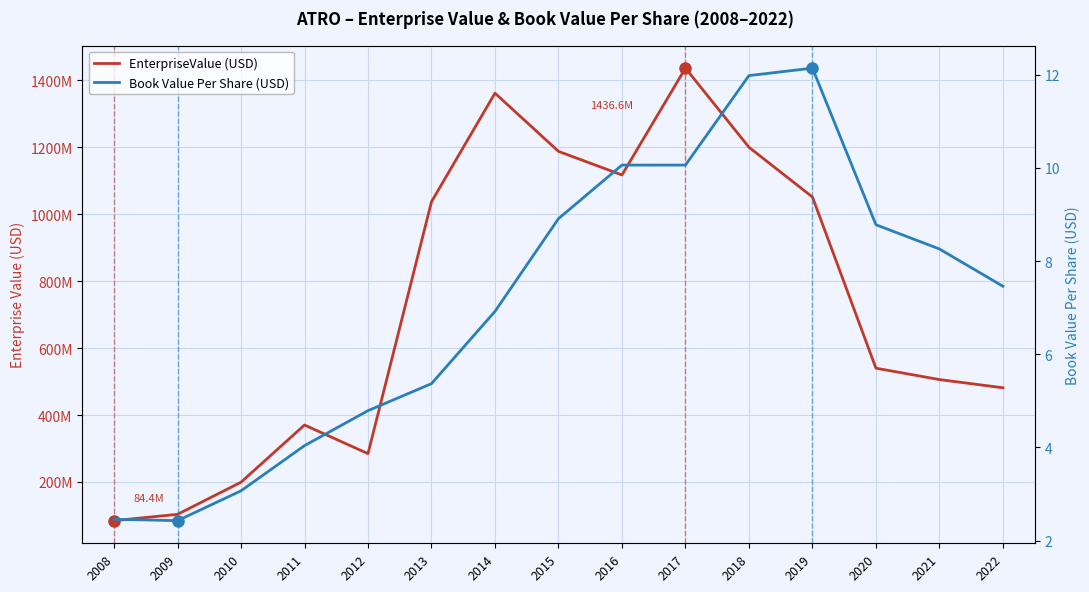

Reading left to right, transcribe all the data shown in this chart.

EnterpriseValue (USD): 84381996.0	103329866.1	199287186.0	370247666.5	284600198.5	1037408604.6	1361785204.1	1187924095.0	1117368931.9	1436590406.5	1200222999.0	1051500600.0	540005850.0	505975000.0	481511200.0
Book Value Per Share (USD): 2.5	2.4	3.1	4.0	4.8	5.4	6.9	8.9	10.1	10.1	12.0	12.1	8.8	8.3	7.5